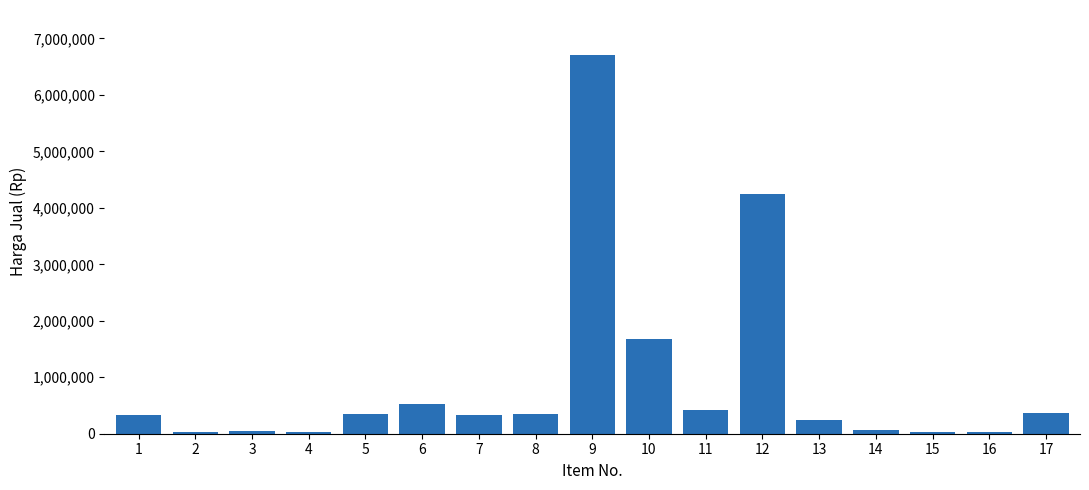

Is it true that the value at 12 is 4250000?

True